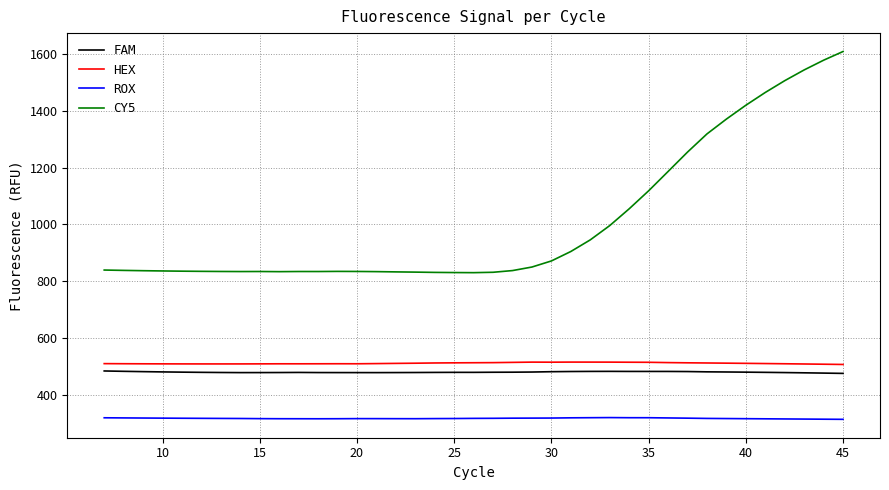

What is the highest value of the ROX series?

318.7